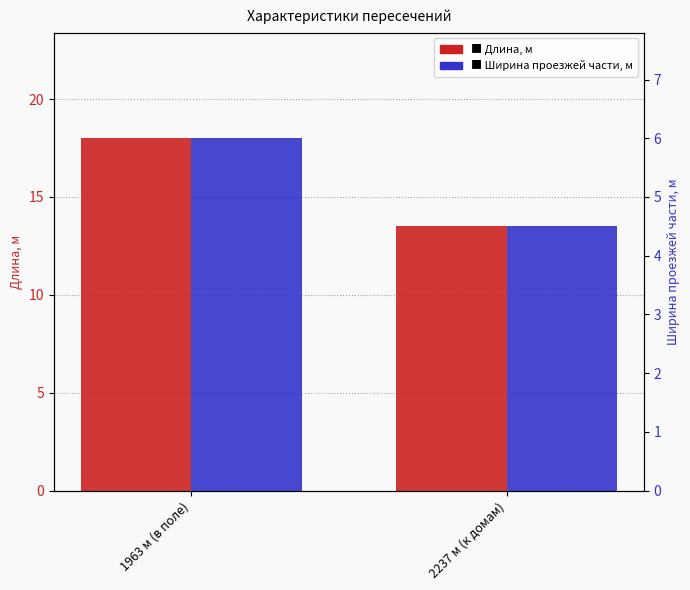

What is the minimum value shown in the chart?

4.5